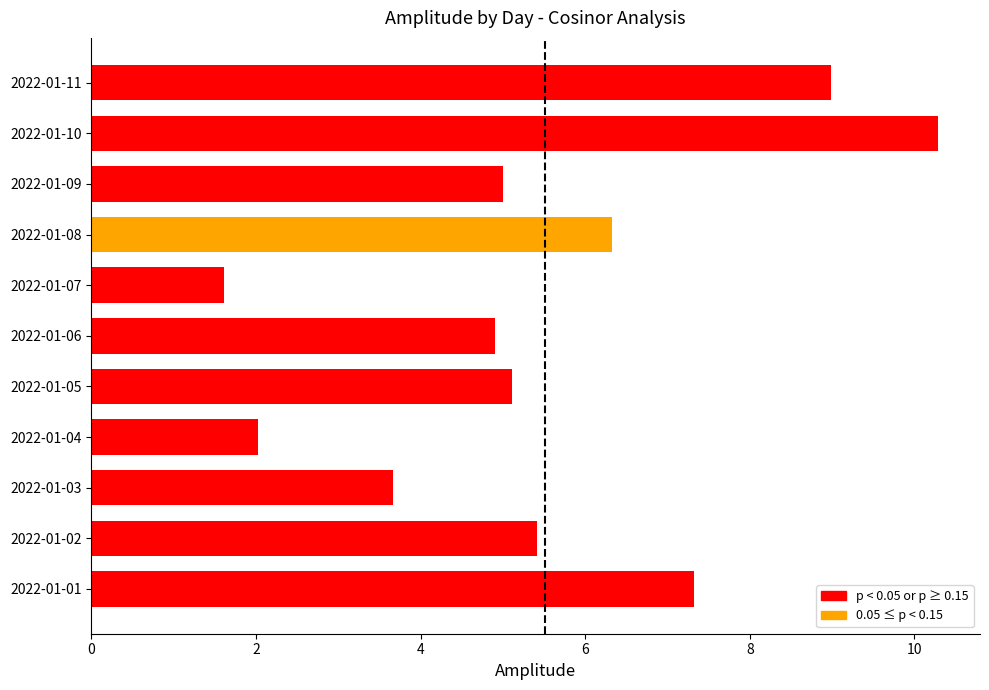

List the labels in order of value, smallest first.

2022-01-07, 2022-01-04, 2022-01-03, 2022-01-06, 2022-01-09, 2022-01-05, 2022-01-02, 2022-01-08, 2022-01-01, 2022-01-11, 2022-01-10